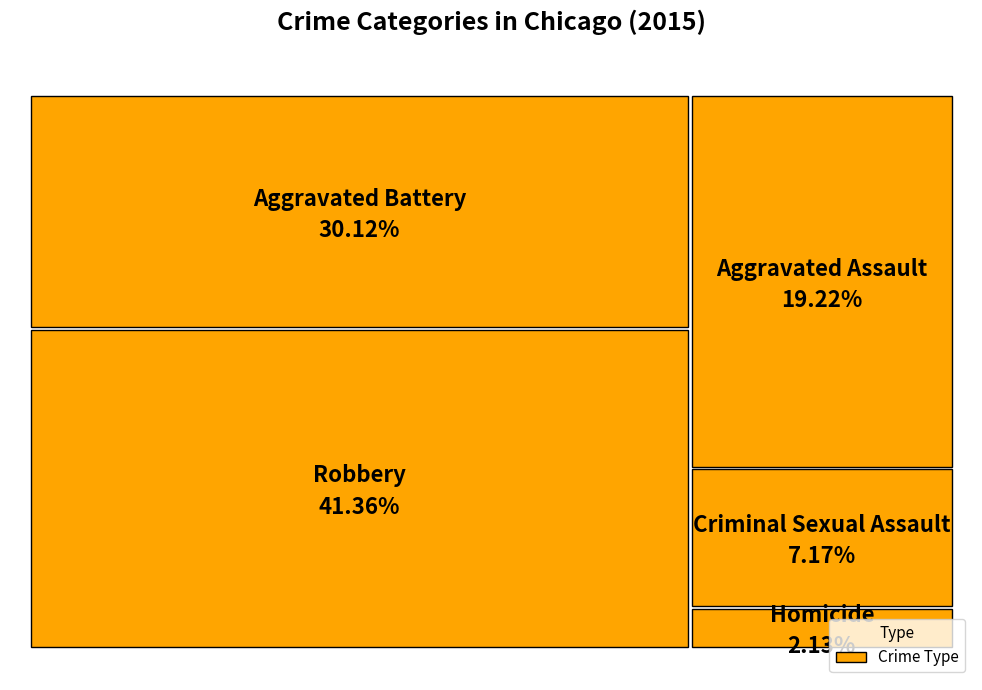

True or false: Robbery accounts for 30% of the total.

False